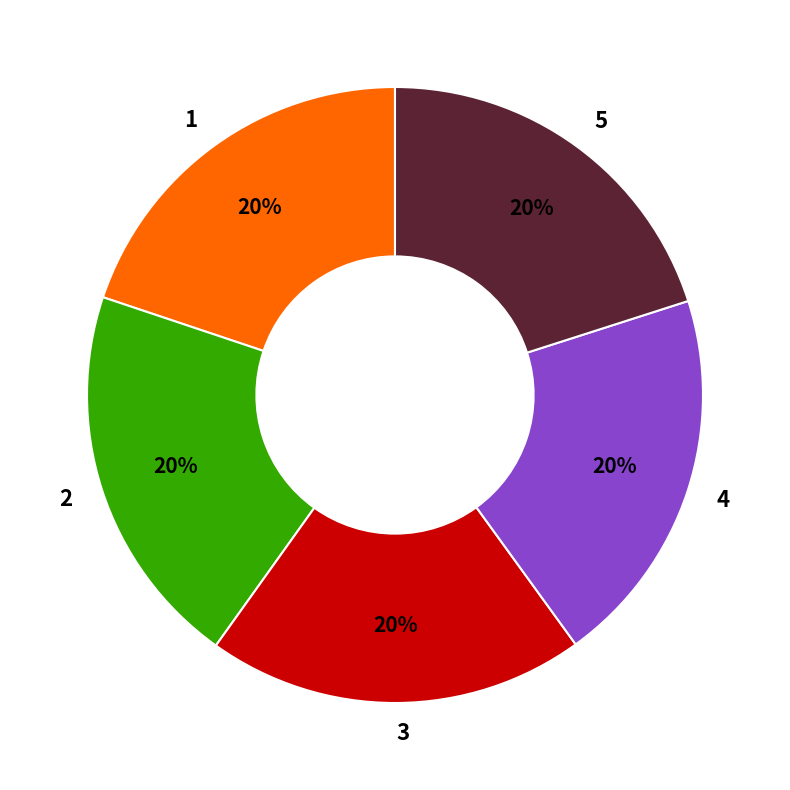

What percentage is the 5 slice, to the nearest percent?

20%